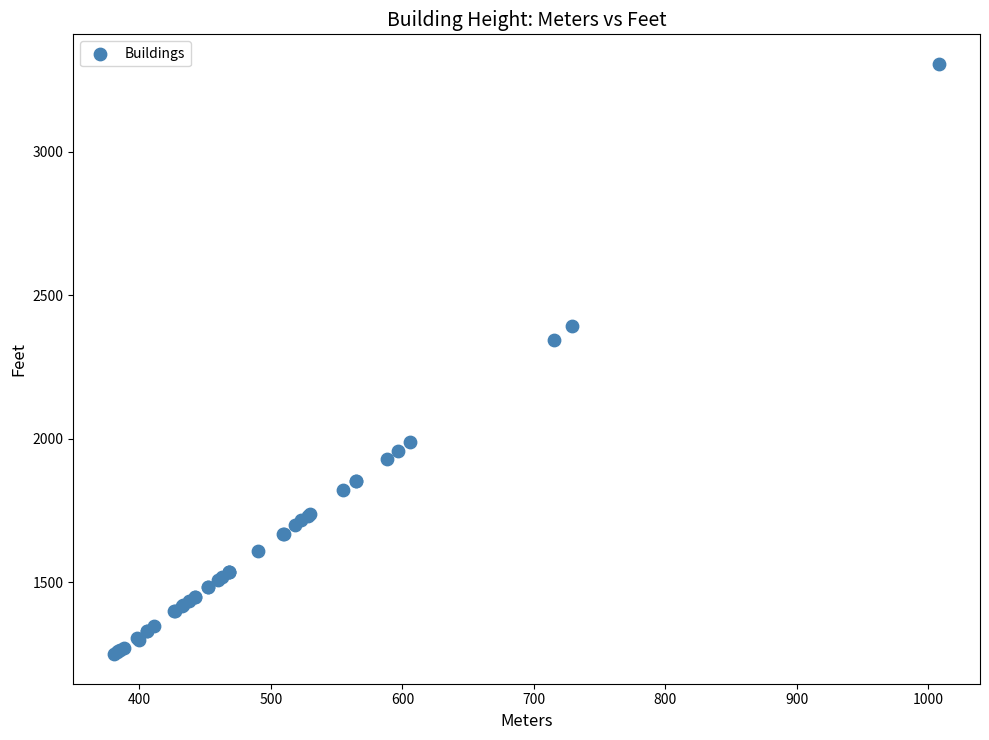

What Y value in the scatter plot is closest to 2278?

2346